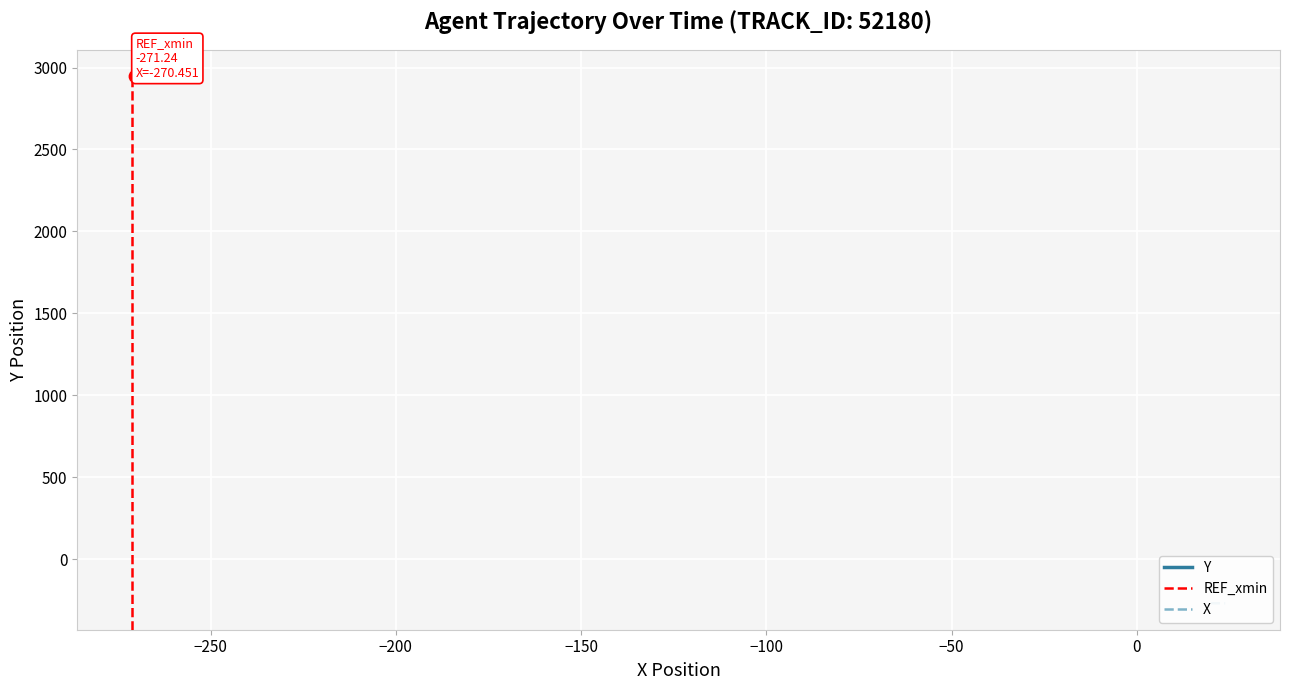

Which series has the largest total across all categories?

Y